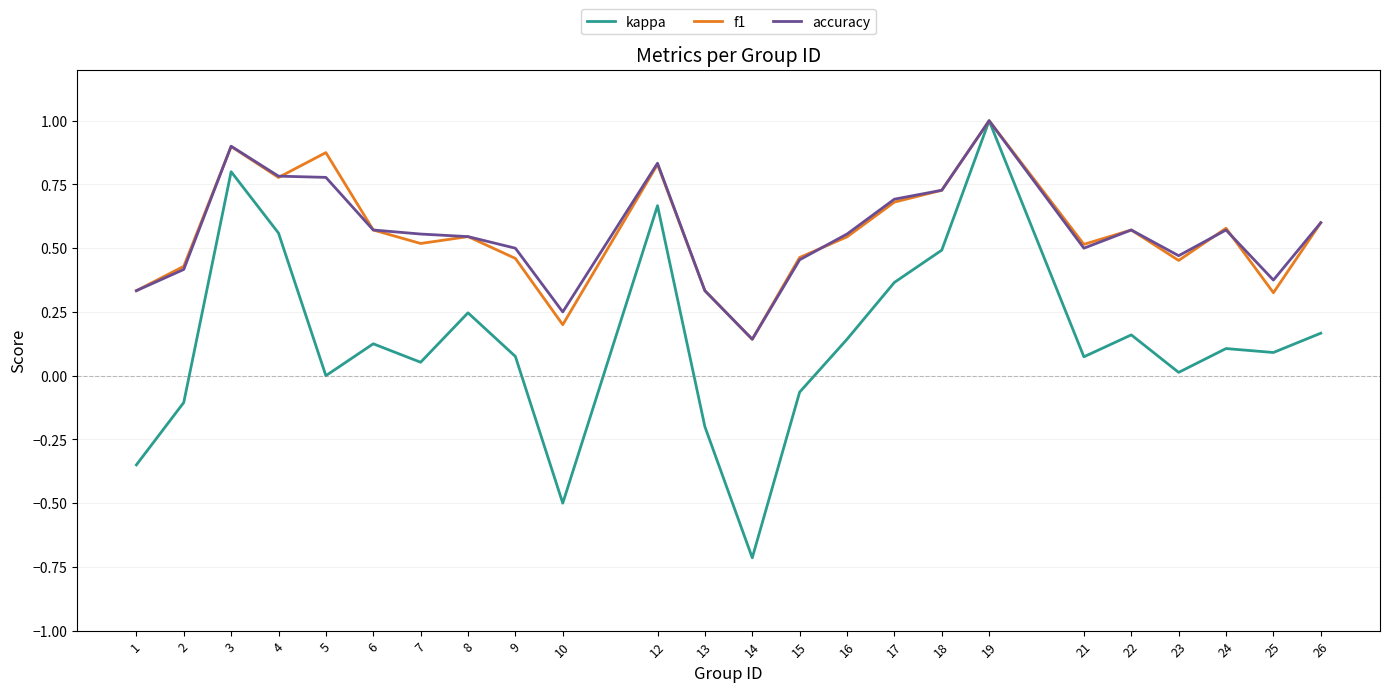

Where is the first local maximum for f1?

3